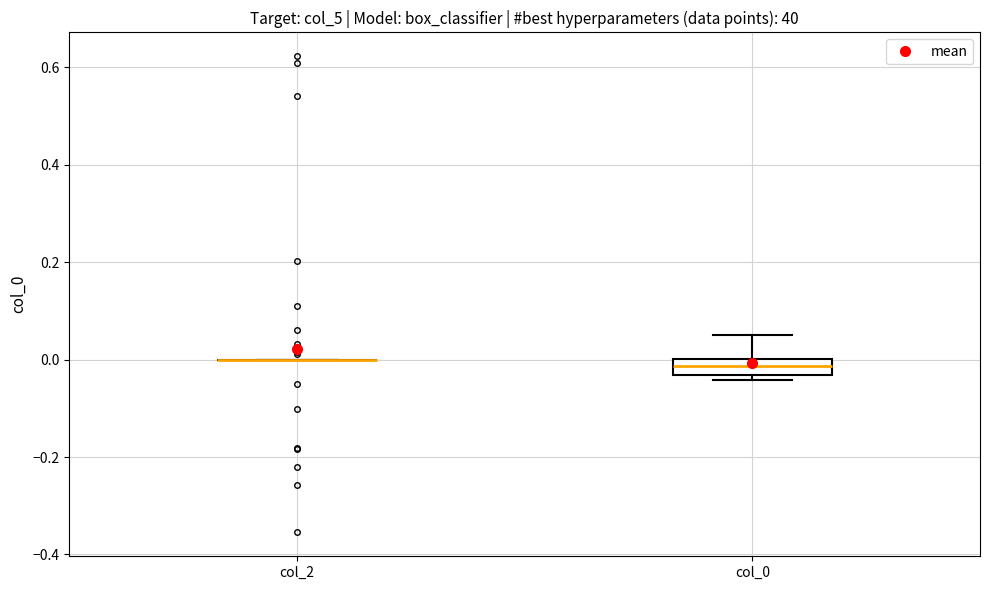

Reading left to right, transcribe this box plot: for each box, give where its median line is, the range the box spans, and where its two whiskers end, as read against the y-axis. The values are not printed on the chart, so give them approximately, as read against the axis.

col_2: box collapsed to a line at 0.00, whiskers 0.00 to 0.00
col_0: median -0.02, box -0.04 to 0.00, whiskers -0.04 (just below the box's lower edge) to 0.06